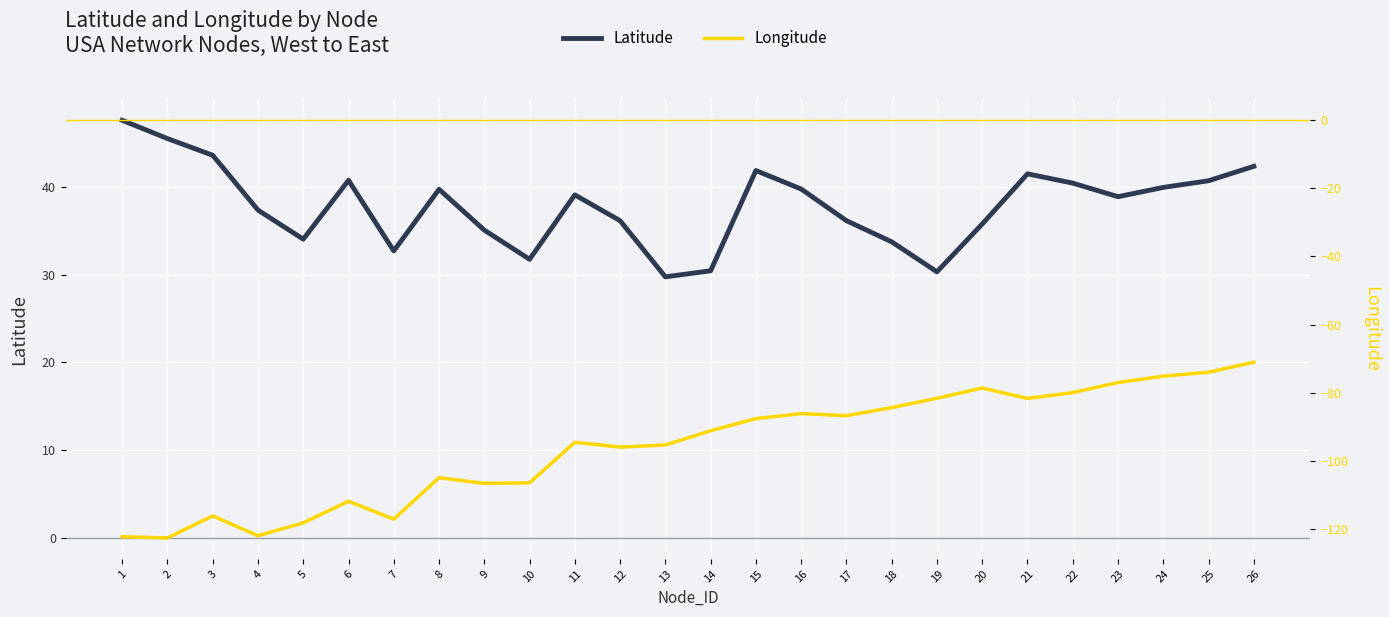

True or false: Longitude has more than 0 interior local peaks.

True